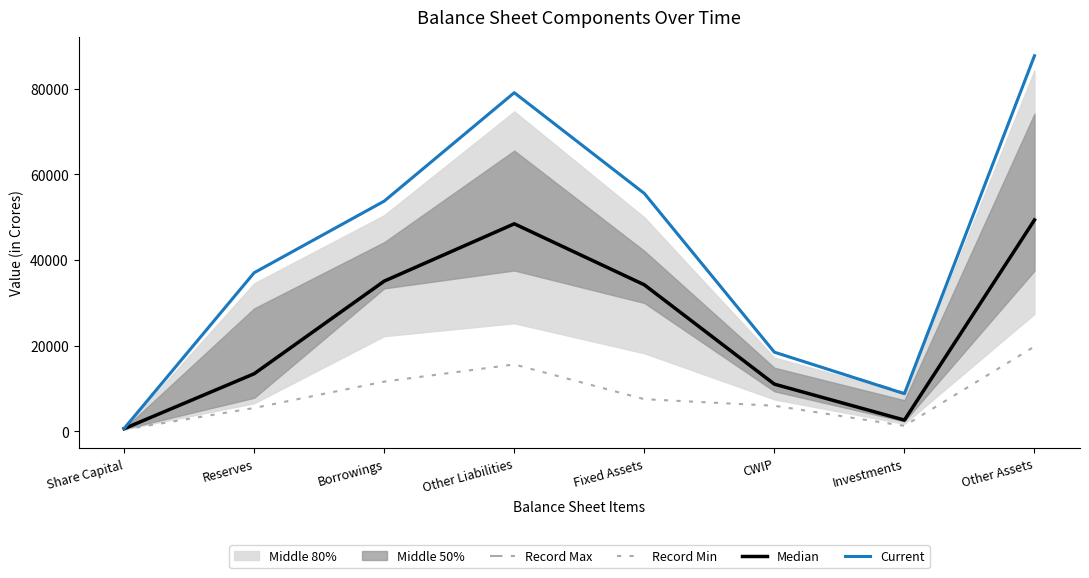

The Current series shows 36999 at Reserves. True or false?

True